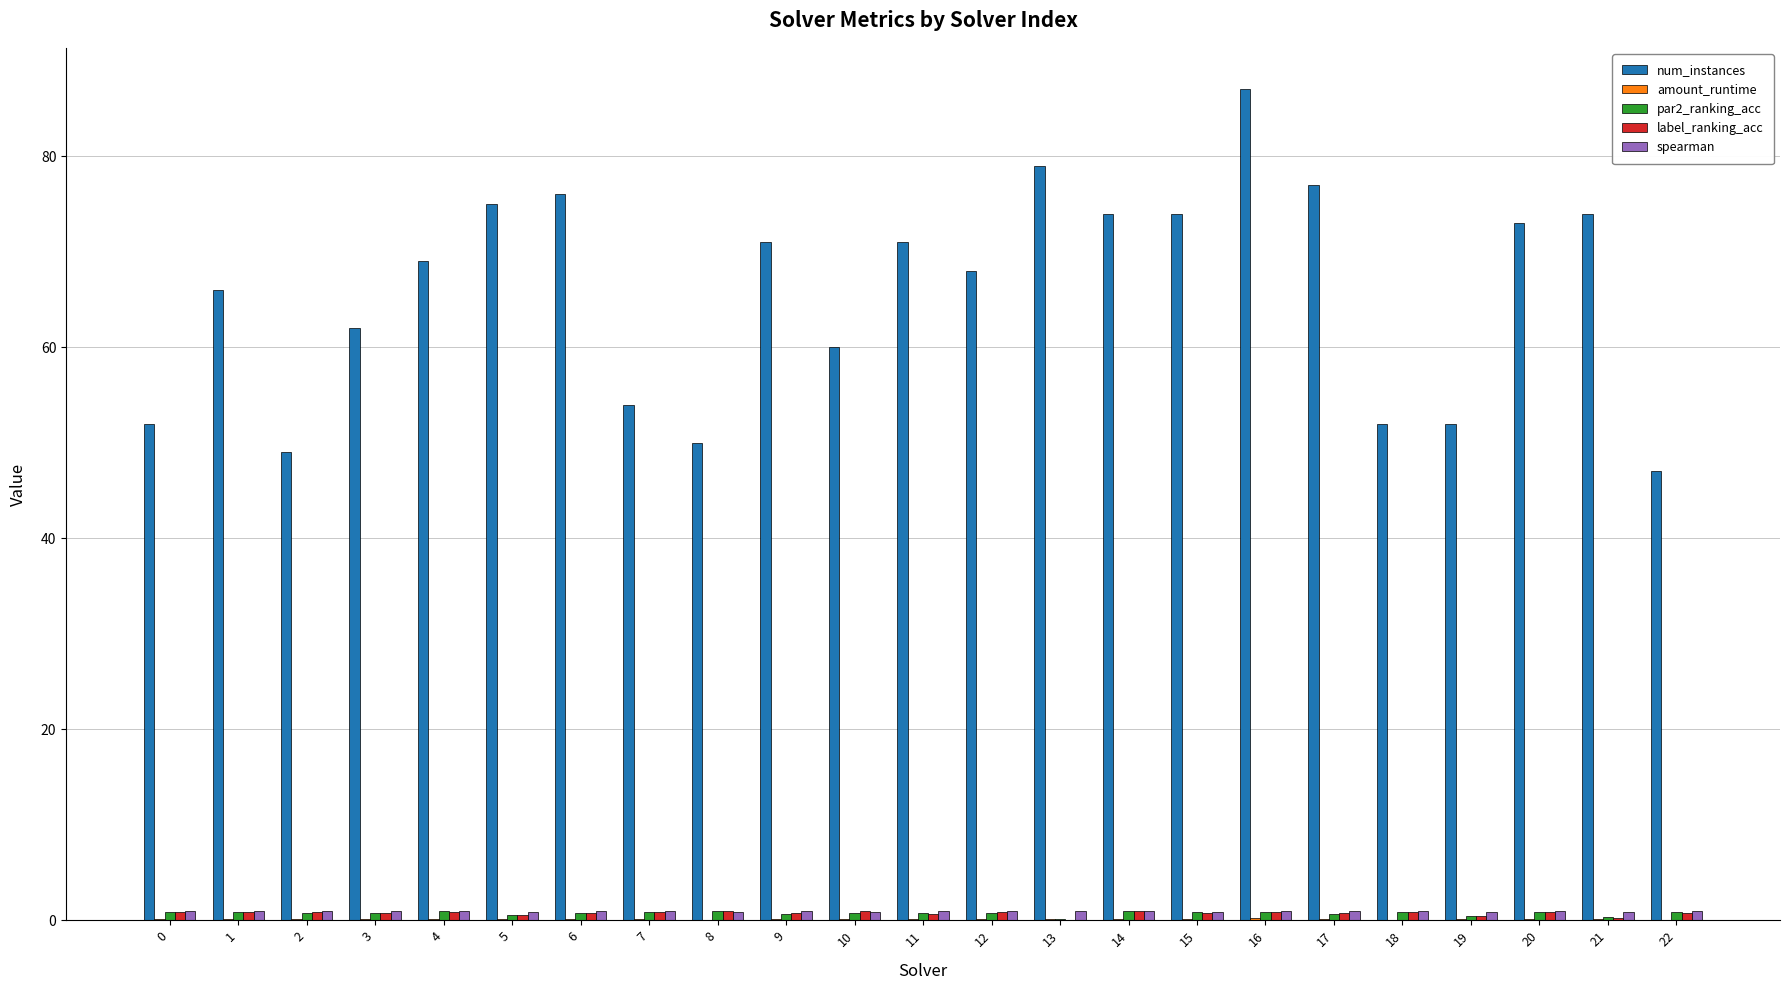

The value of num_instances at 1 is 66.0. True or false?

True